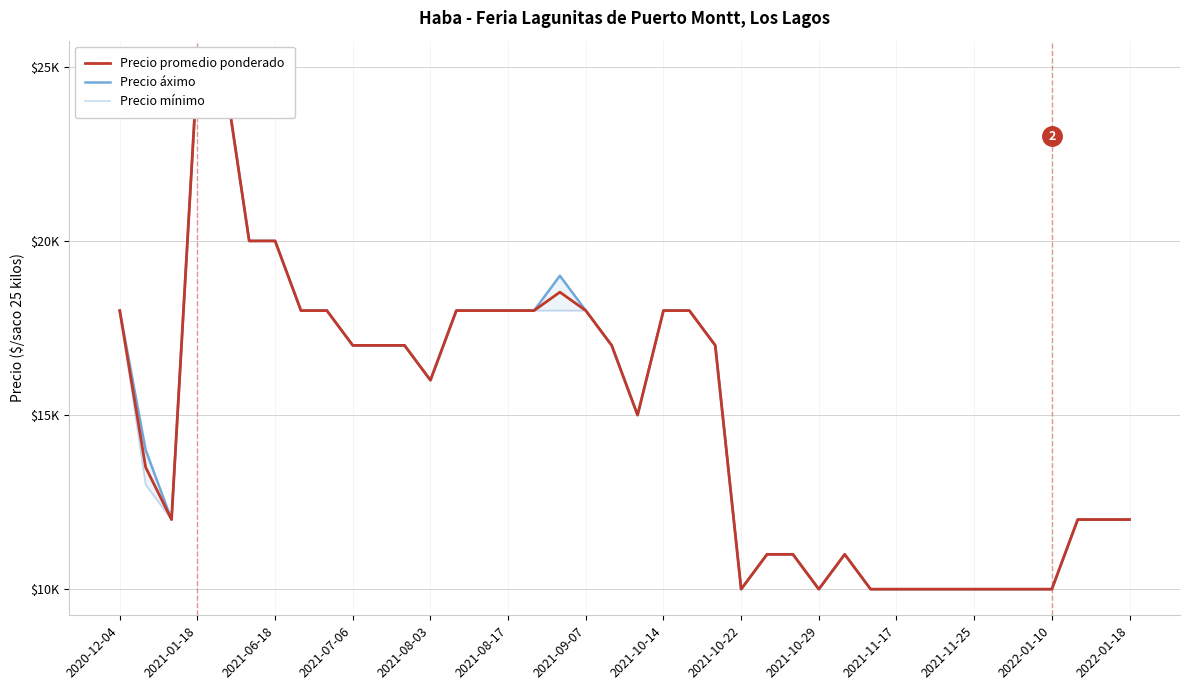

What is the value of the Precio áximo point at the 8th from the left?

18000